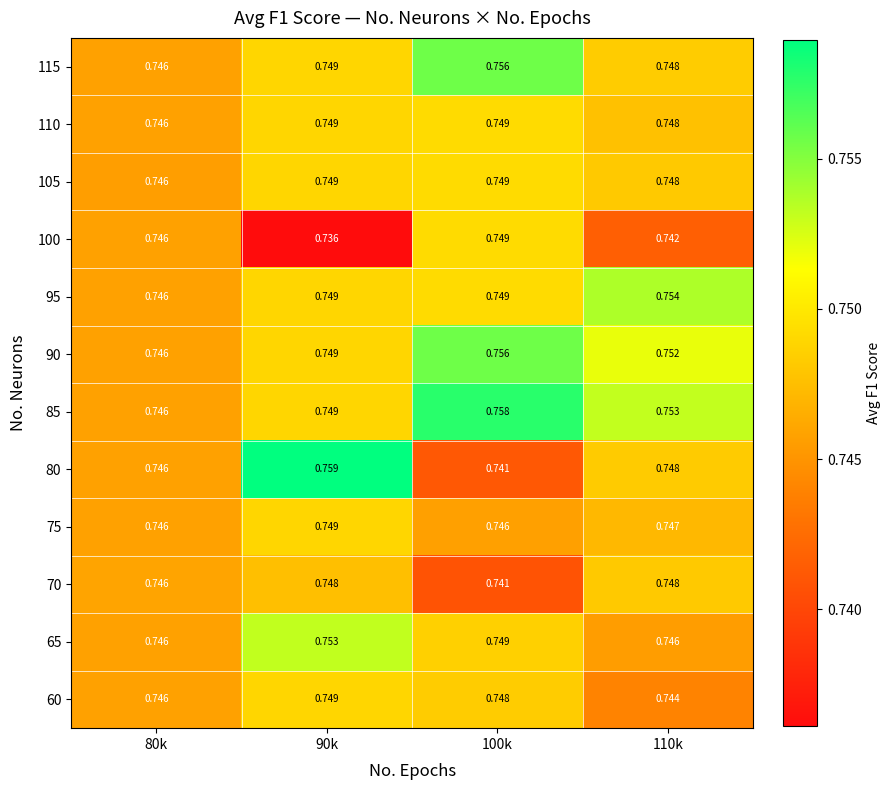

Is the value of 85 at 90k greater than the value of 95 at 80k?

Yes